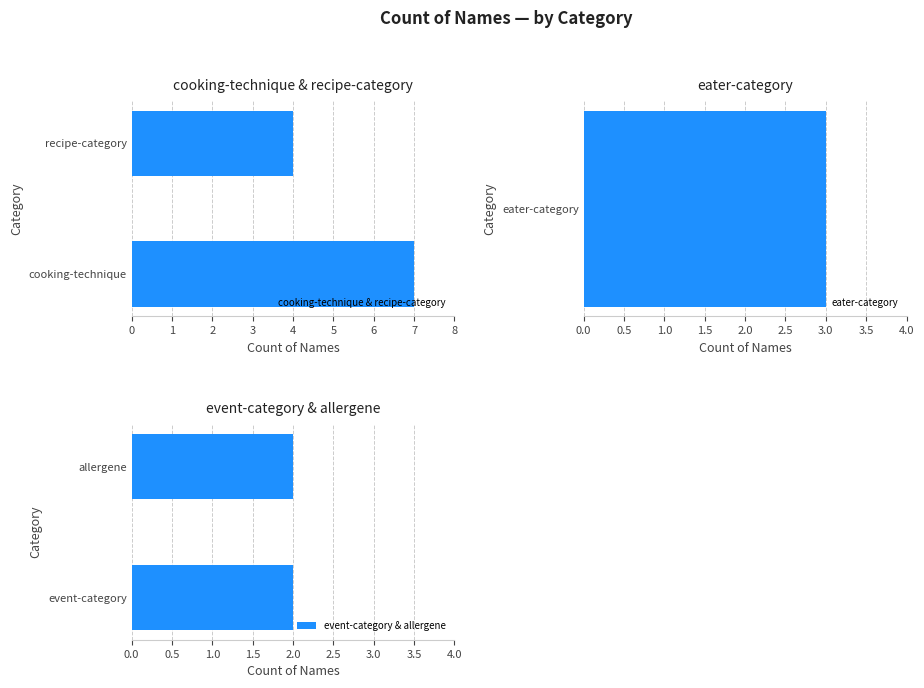

The value of cooking-technique & recipe-category at recipe-category is 2. True or false?

False